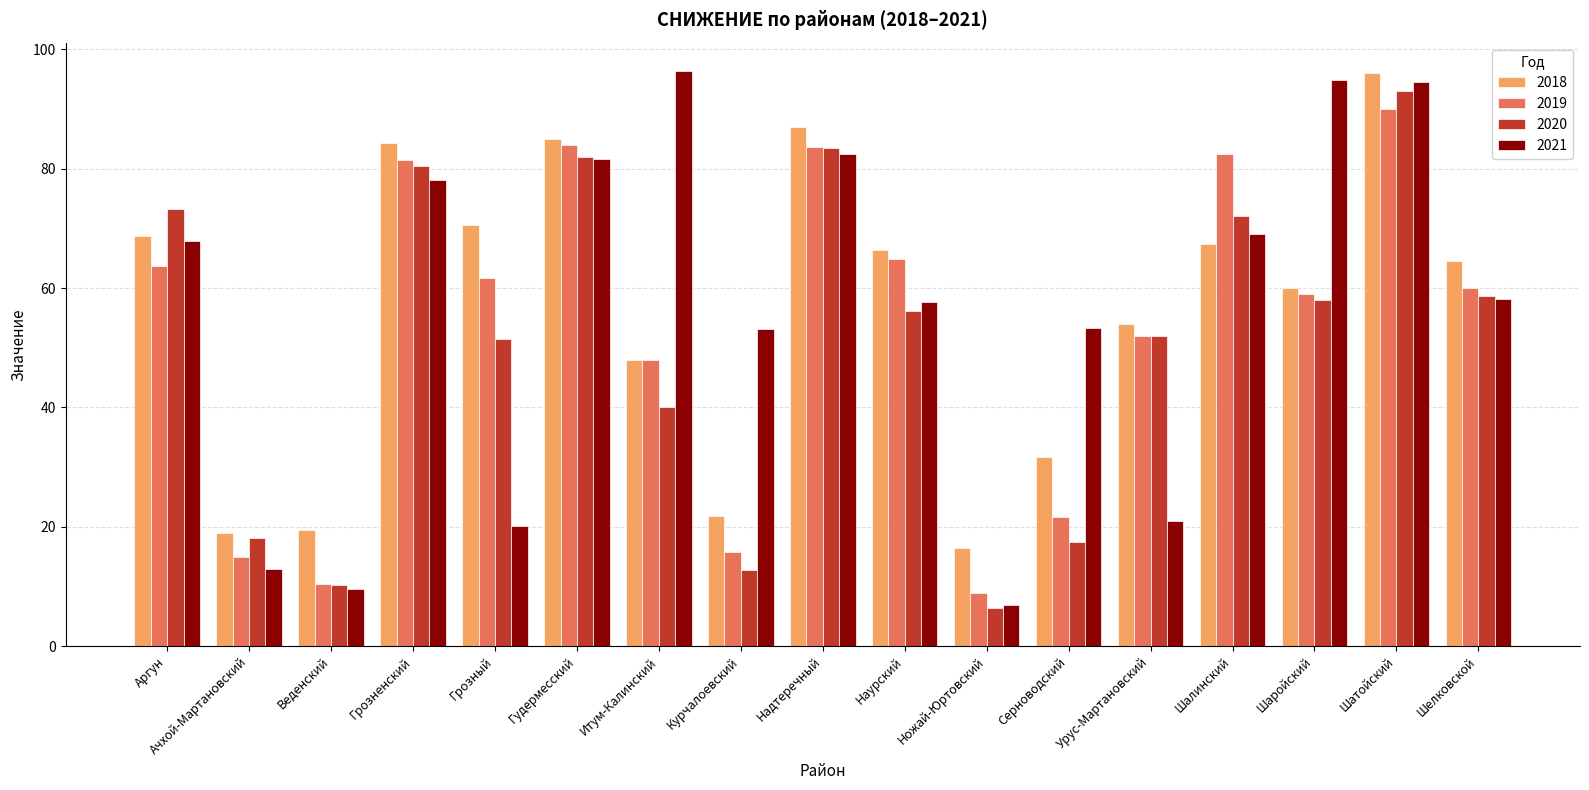

What are all the series names shown in the legend?

2018, 2019, 2020, 2021